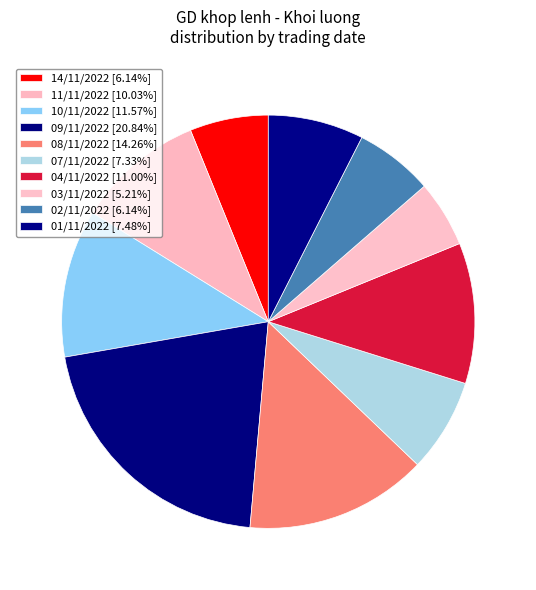

How many segments does this pie chart have?

10